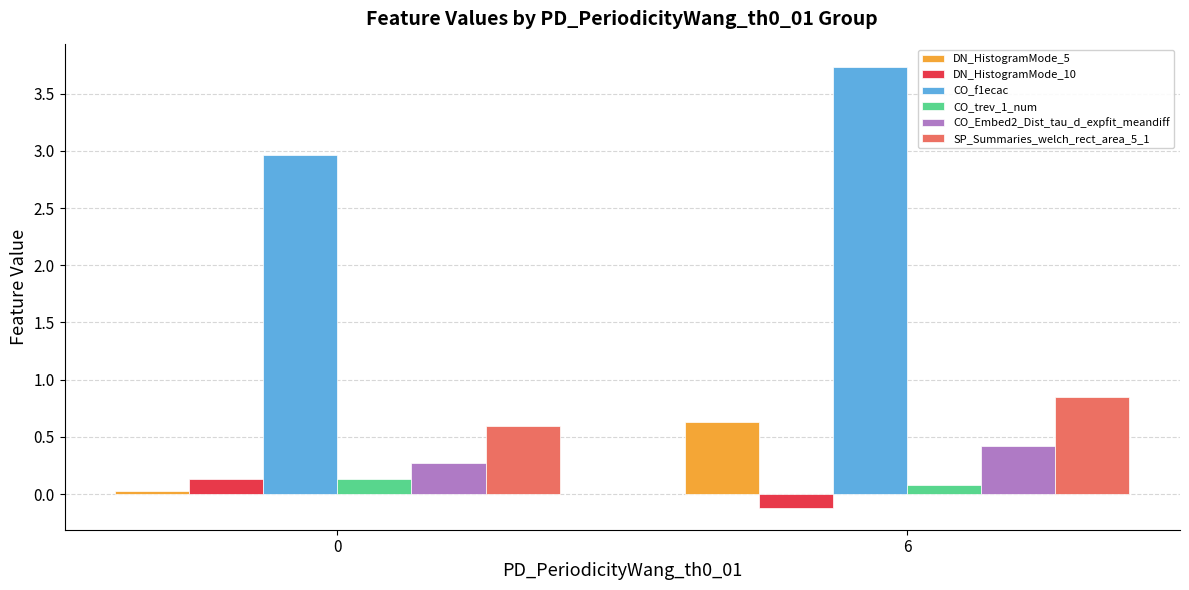

What are all the series names shown in the legend?

DN_HistogramMode_5, DN_HistogramMode_10, CO_f1ecac, CO_trev_1_num, CO_Embed2_Dist_tau_d_expfit_meandiff, SP_Summaries_welch_rect_area_5_1